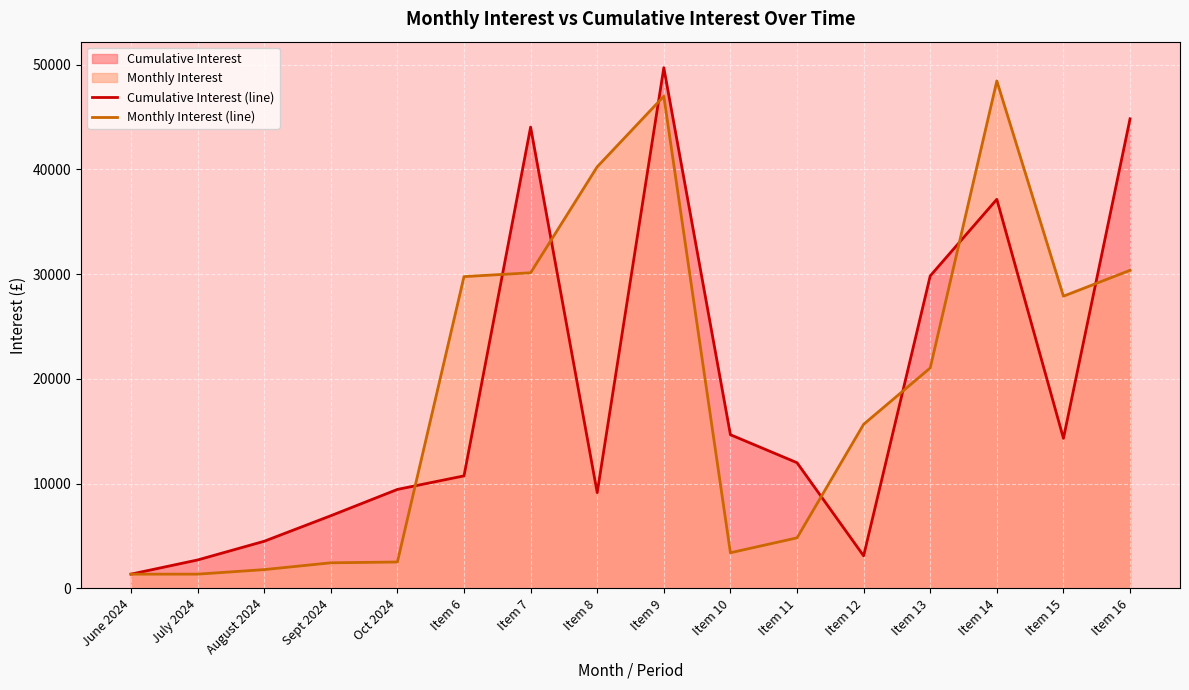

What is the spread (max minus min) of values at Item 7?

13913